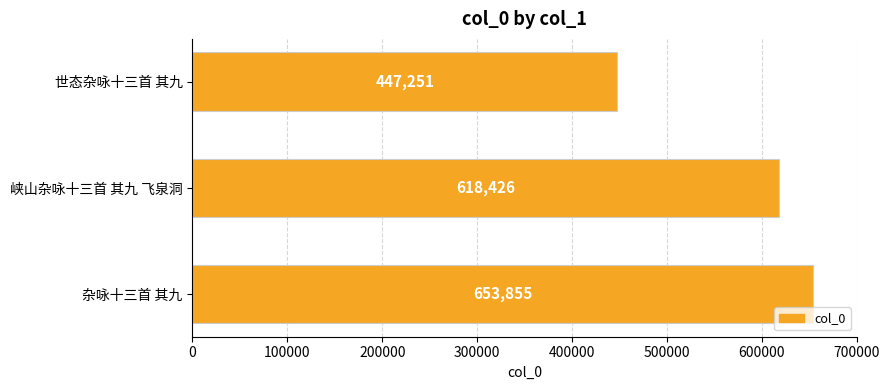

Count the values in the range 447251 to 653855.

3